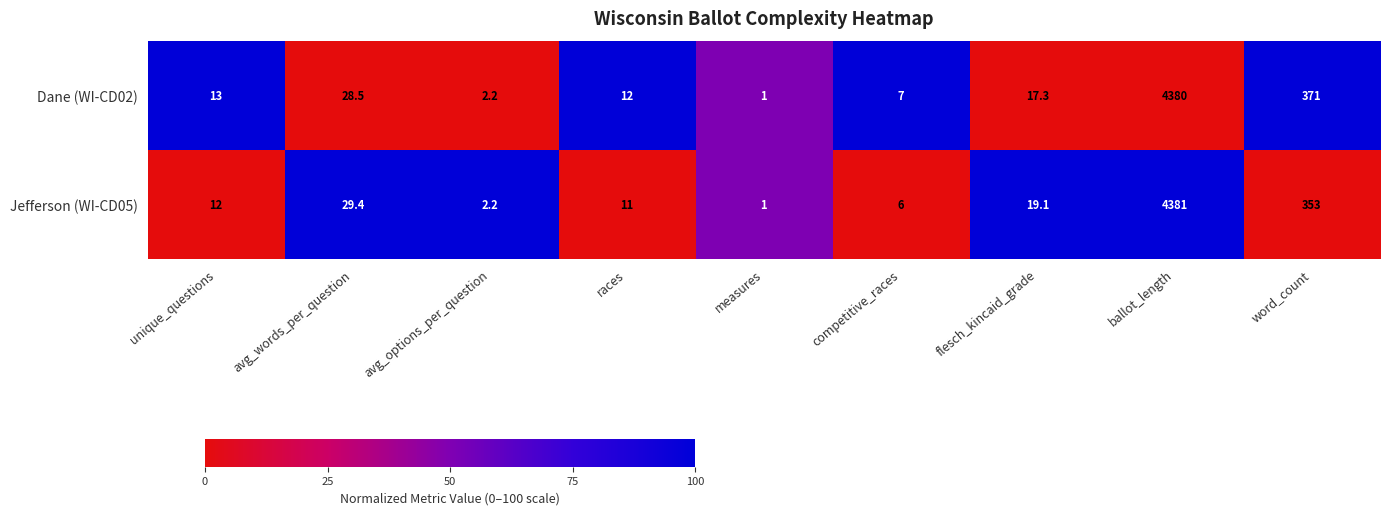

Which category has the highest value across all series?

ballot_length